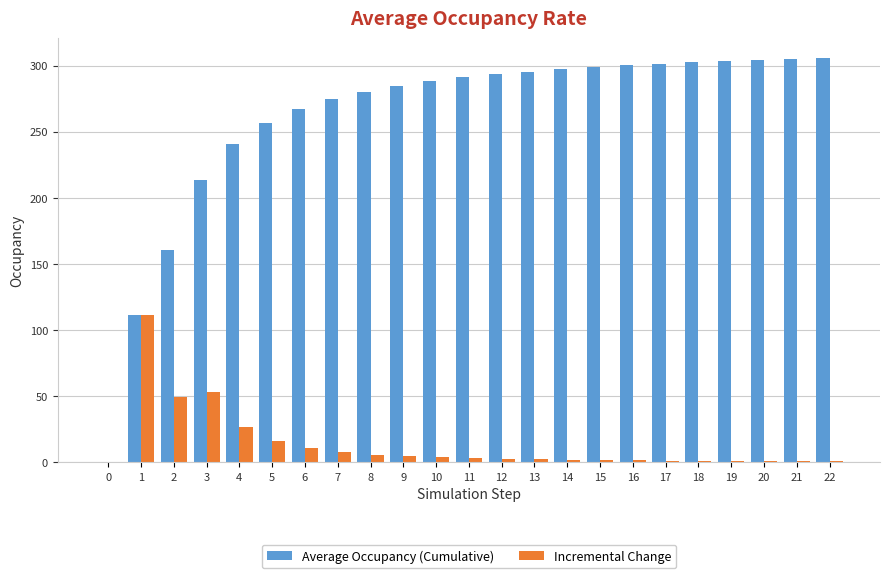

The Incremental Change series shows 1.8 at 14. True or false?

True